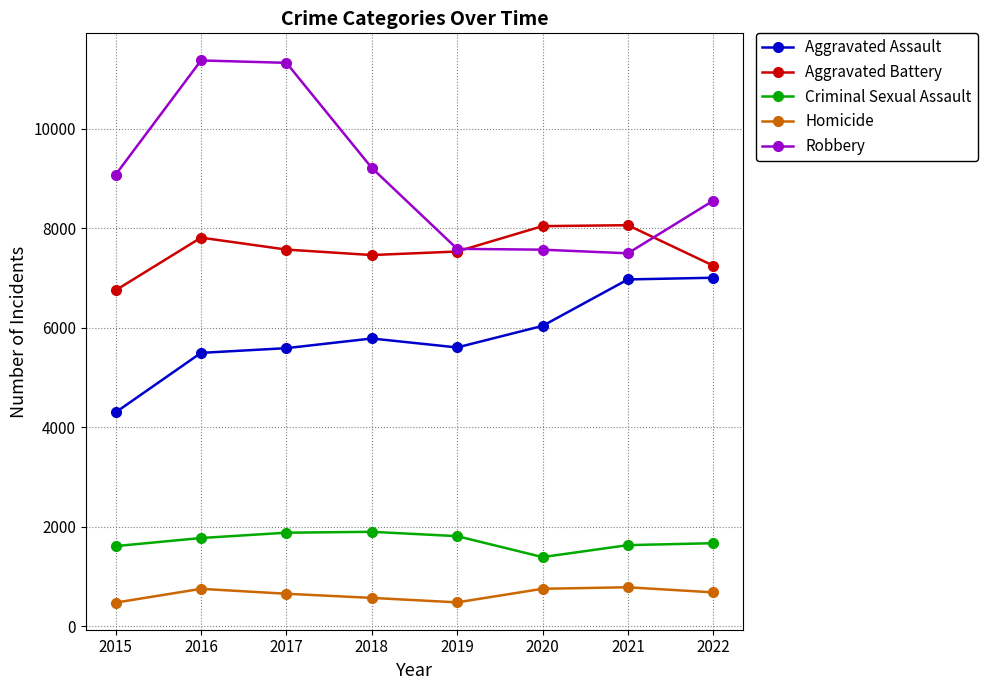

Rank the series by their maximum value, from lowest to highest.

Homicide, Criminal Sexual Assault, Aggravated Assault, Aggravated Battery, Robbery